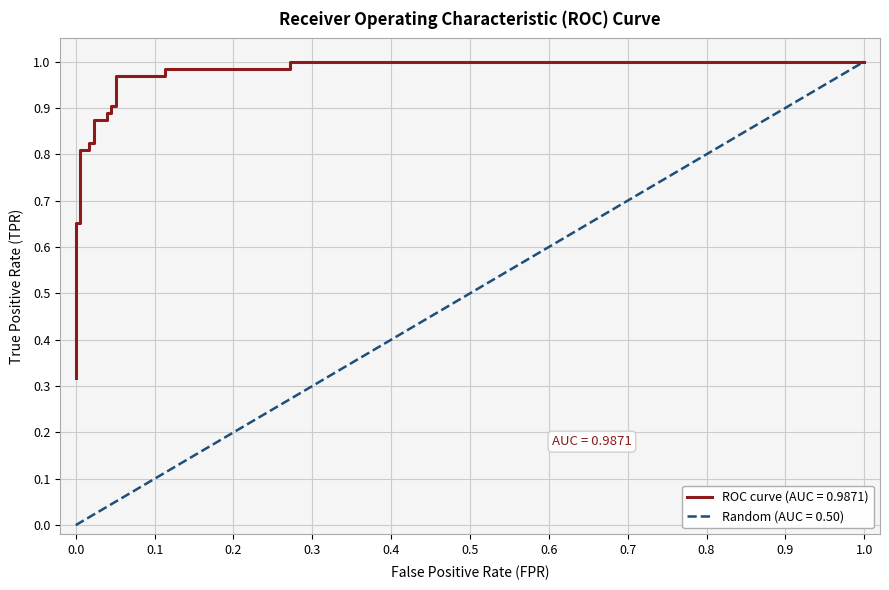

Reading right to left, transcribe all the data shown in this chart.

1.0=1.0	0.2711864406779661=1.0	0.2711864406779661=1.0	0.1129943502824859=1.0	0.1129943502824859=1.0	0.05084745762711865=1.0	0.05084745762711865=0.9	0.04519774011299435=0.9	0.04519774011299435=0.9	0.03954802259887006=0.9	0.03954802259887006=0.9	0.02259887005649718=0.9	0.02259887005649718=0.8	0.01694915254237288=0.8	0.01694915254237288=0.8	0.005649717514124294=0.8	0.005649717514124294=0.7	0=0.7	0=0.6	0=0.5	0=0.4	0=0.3	0=0.3